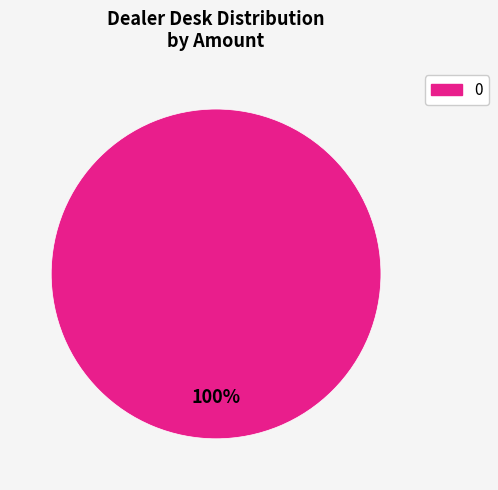

Is there a majority slice in this chart?

Yes